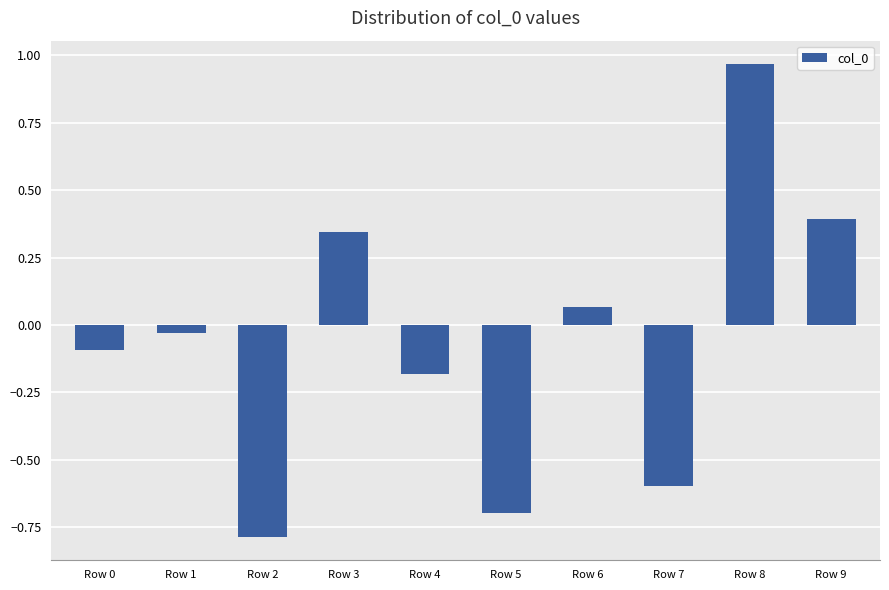

What is the value of the 10th bar from the left?

0.4